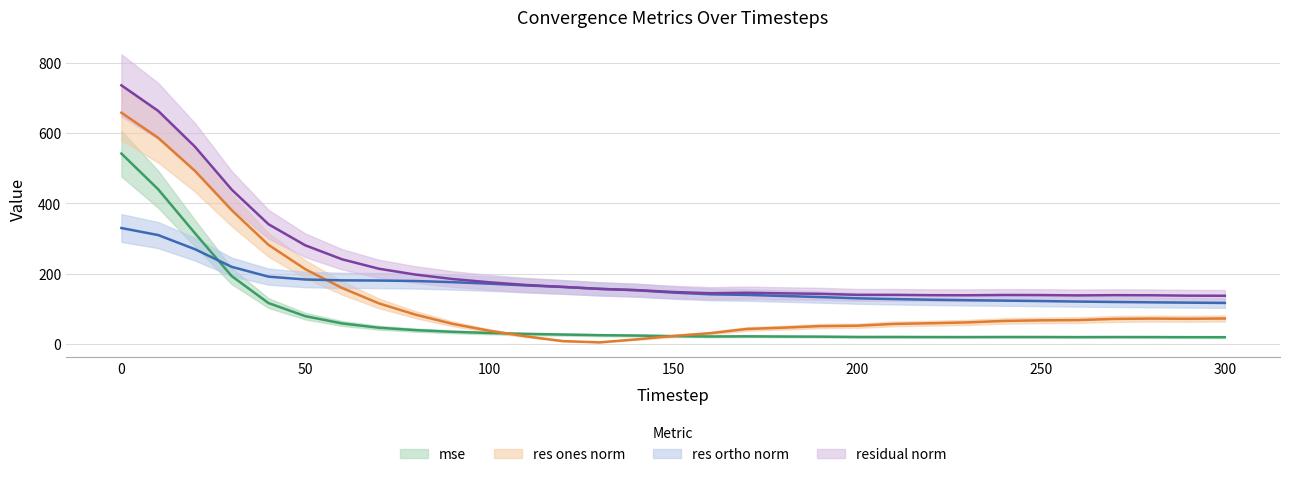

At which category does the chart reach its minimum across all series?

130